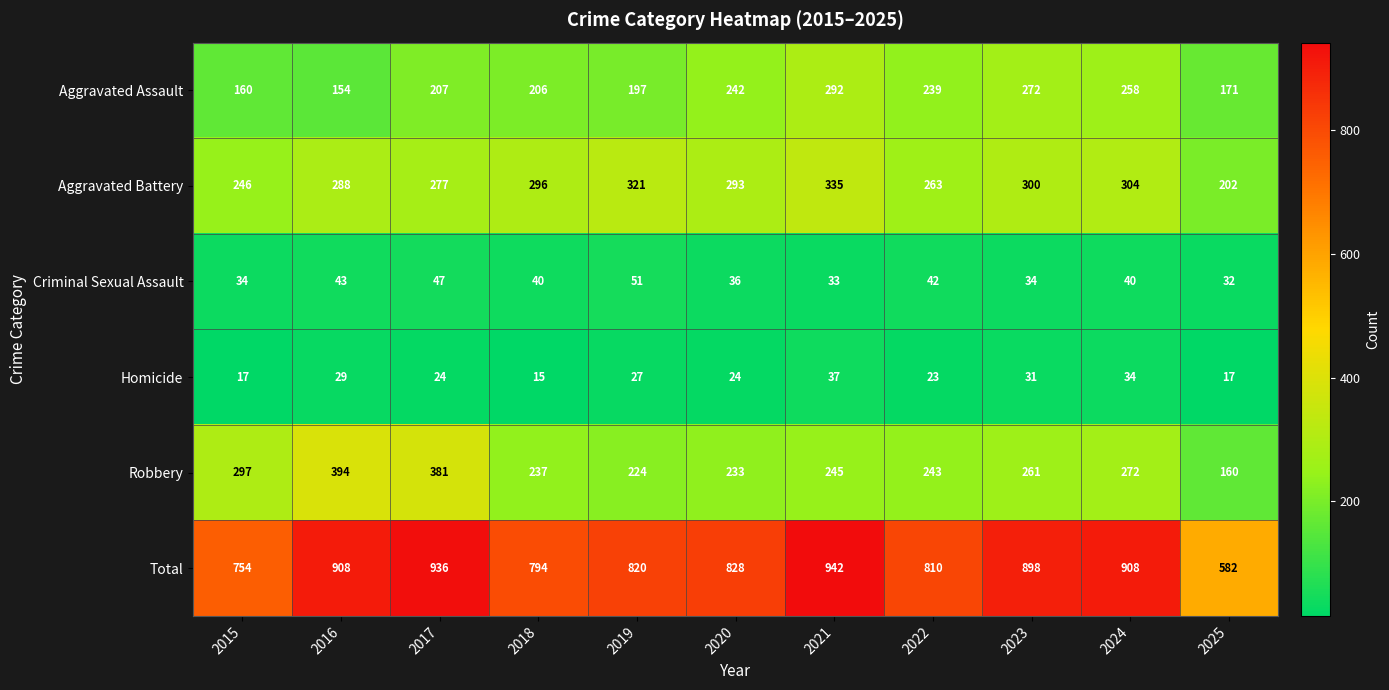

Read the Total value at 2020, to the nearest 50.

850